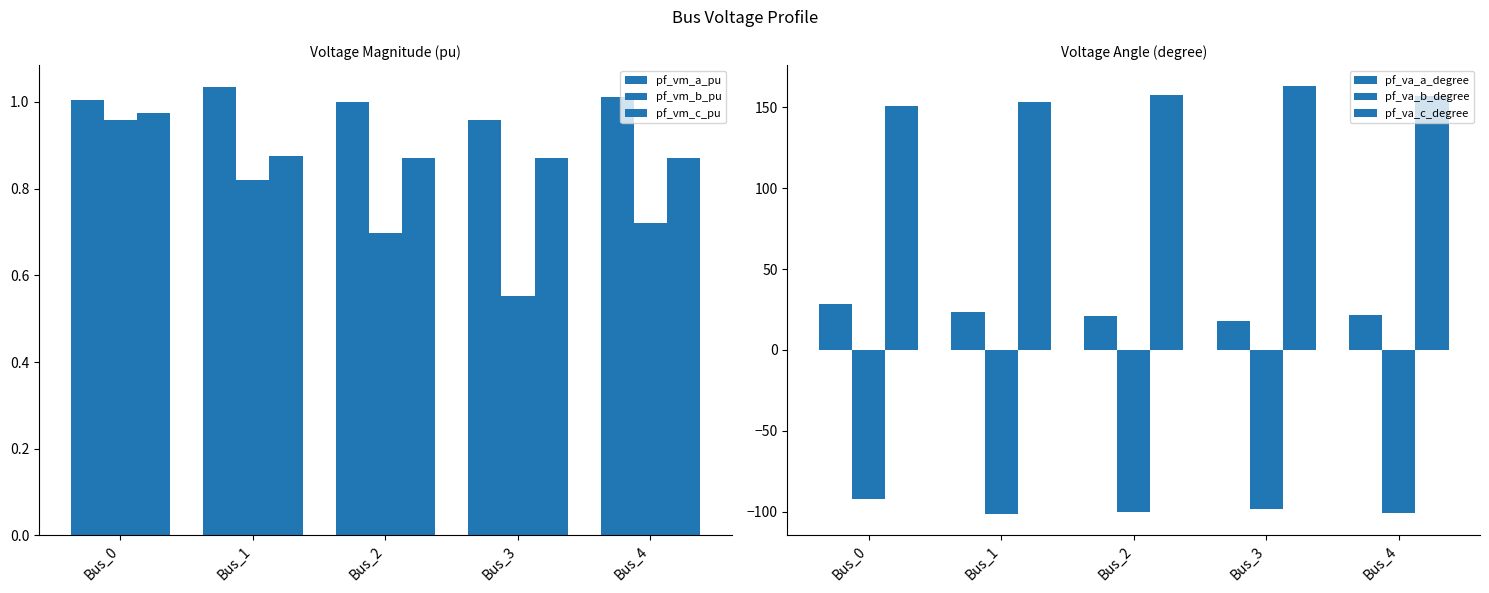

How many groups of bars are there?

5